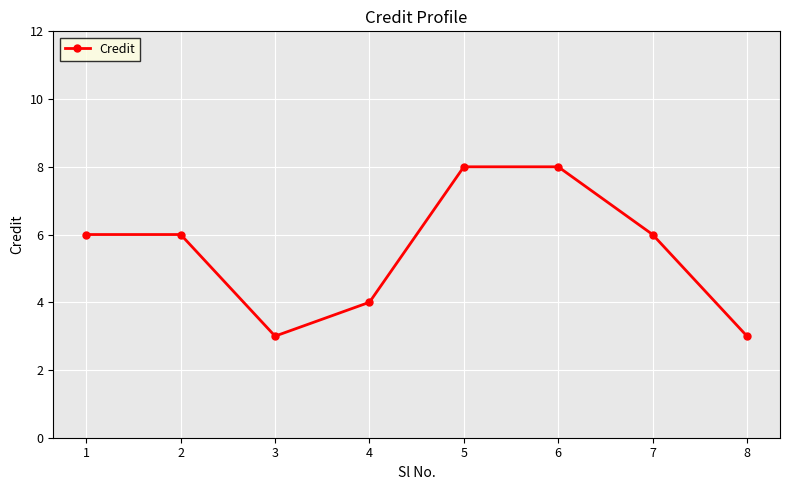

What is the difference between the second highest and minimum values?

5